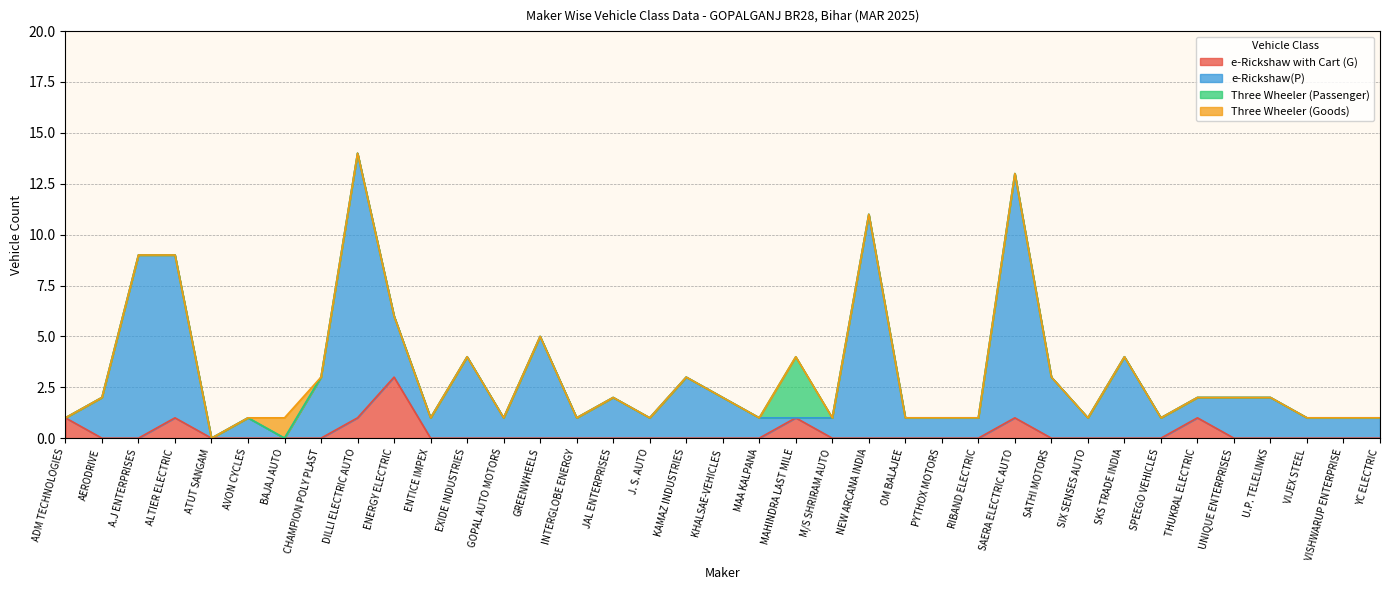

At which category is the sum across all series the highest?

DILLI ELECTRIC AUTO